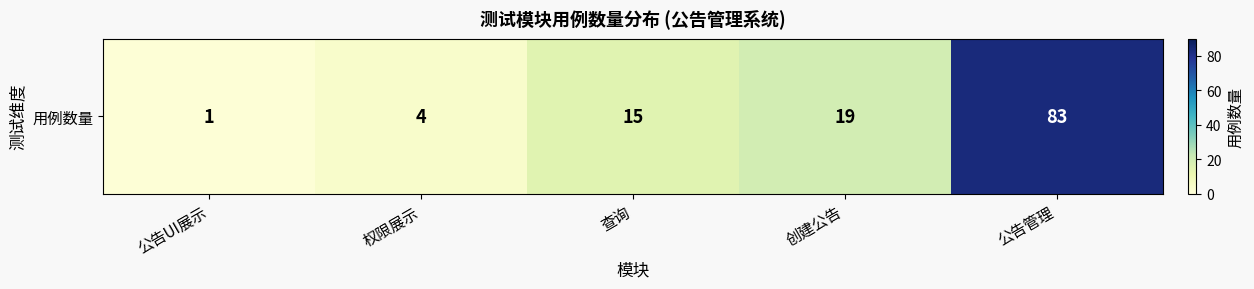

List the labels in order of value, smallest first.

公告UI展示, 权限展示, 查询, 创建公告, 公告管理